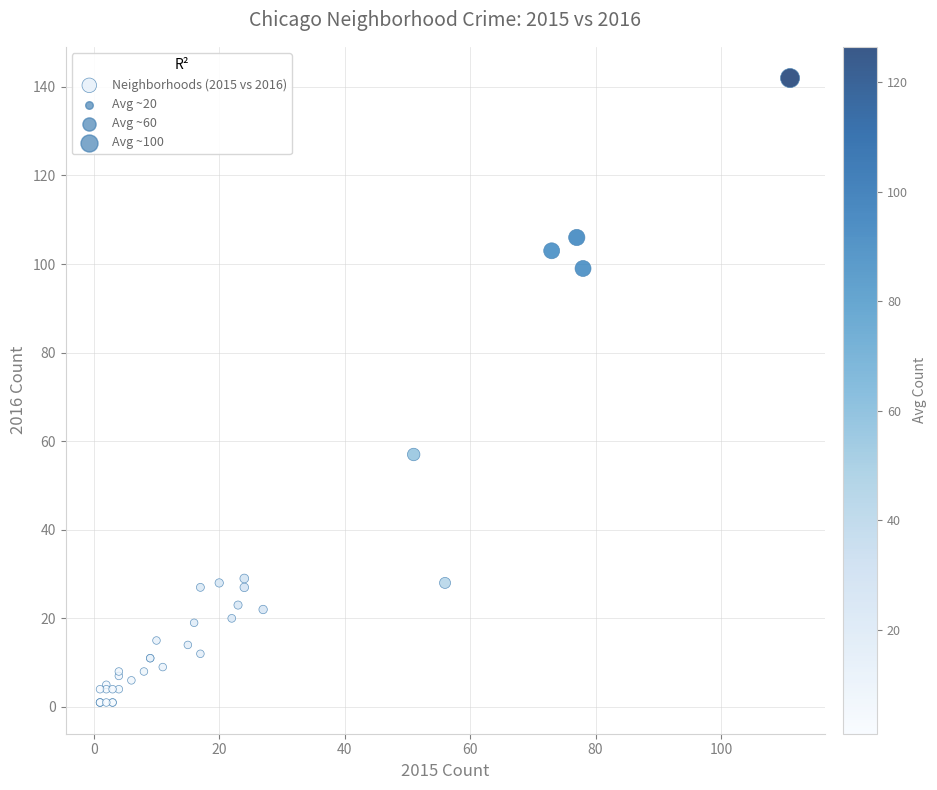

What Y value in the scatter plot is closest to 71?

57